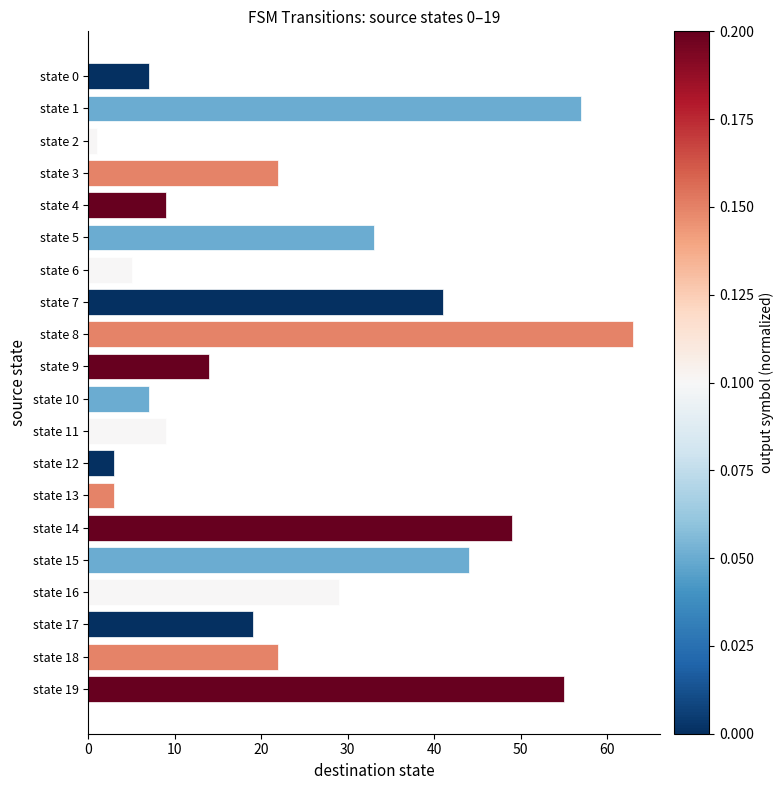

What is the difference between the second highest and minimum values?

56